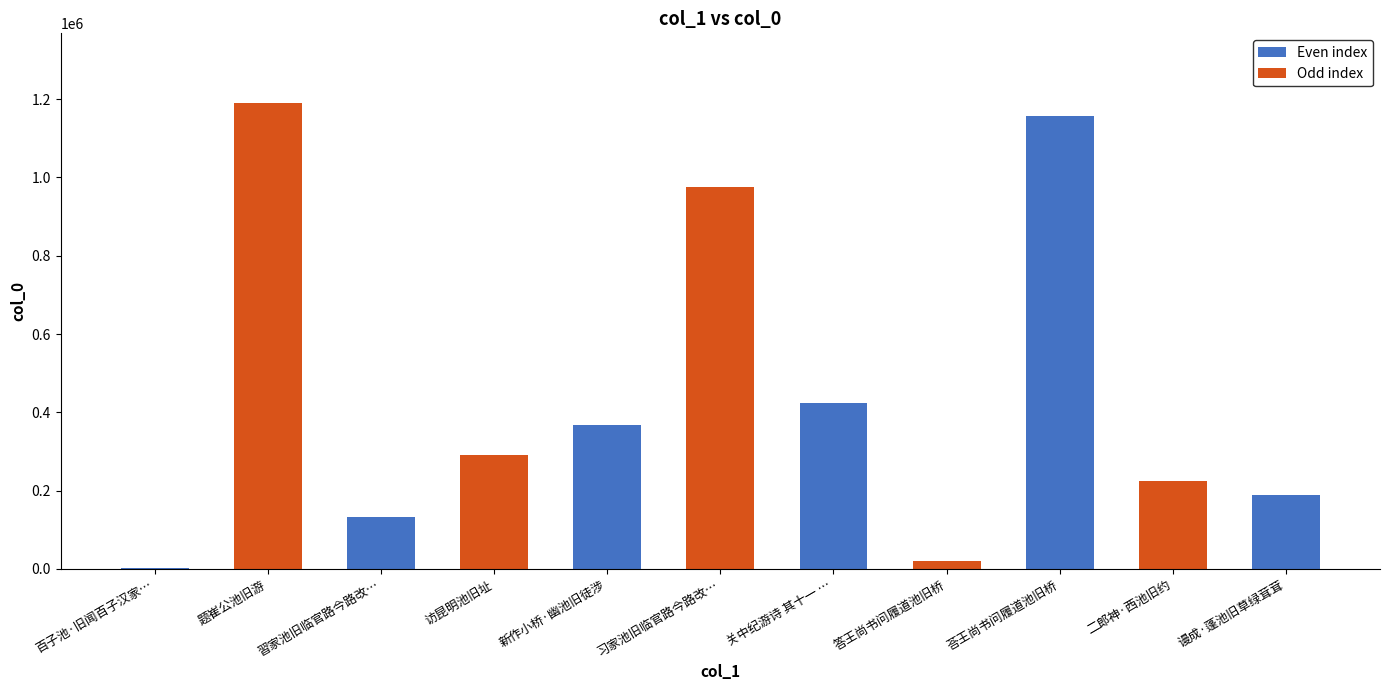

Reading left to right, extract all data points from this chart.

百子池·旧闻百子汉家…=2475	题崔公池旧游=1189909	習家池旧临官路今路改…=132155	访昆明池旧址=289744	新作小桥·幽池旧徒涉=366596	习家池旧临官路今路改…=975020	关中纪游诗 其十一 …=422521	答王尚书问履道池旧桥=18997	荅王尚书问履道池旧桥=1156310	二郎神·西池旧约=224476	谩成·蓬池旧草绿茸茸=188618